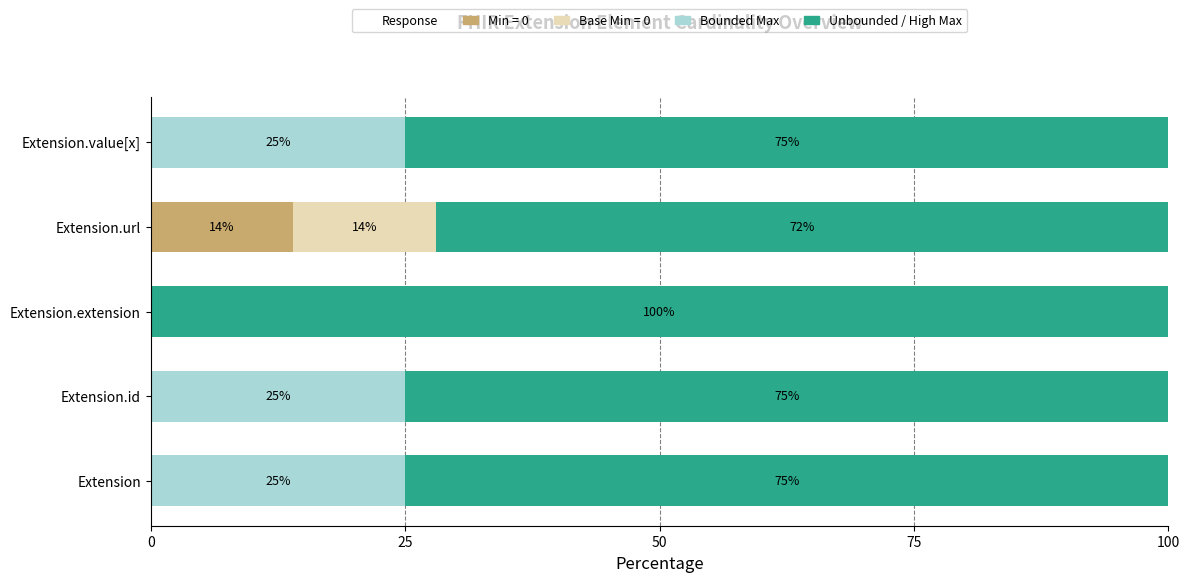

Which category has the highest value in the Min = 0 series?

Extension.url